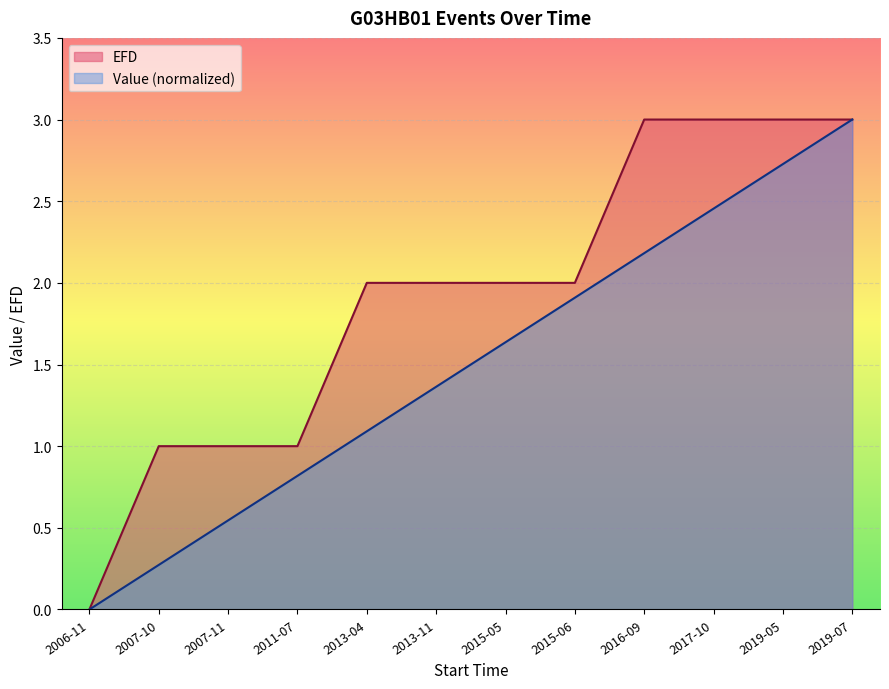

True or false: Value and EFD intersect in this chart.

False